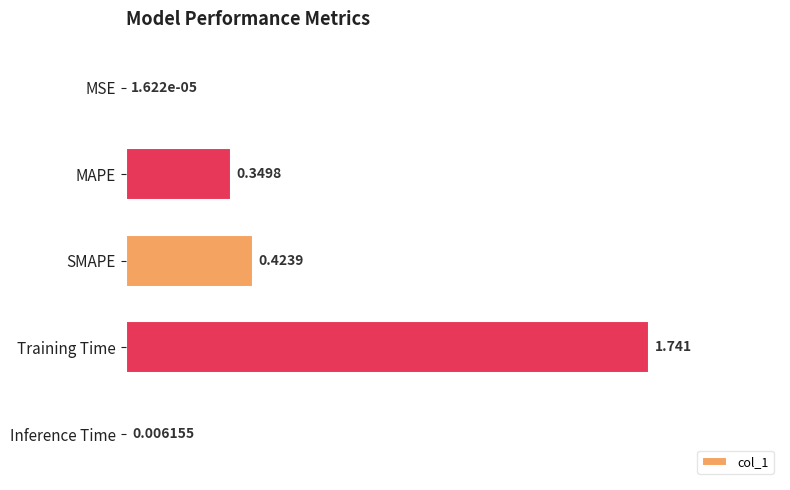

What is the sum of all values?

2.5